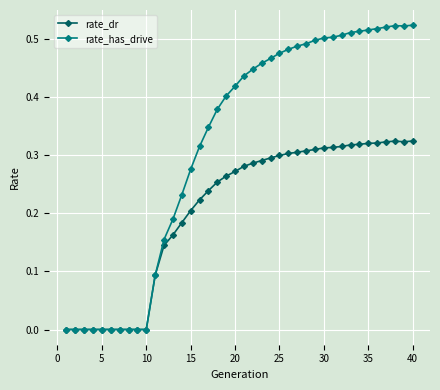

True or false: rate_dr has more than 0 points higher than both neighbors.

True